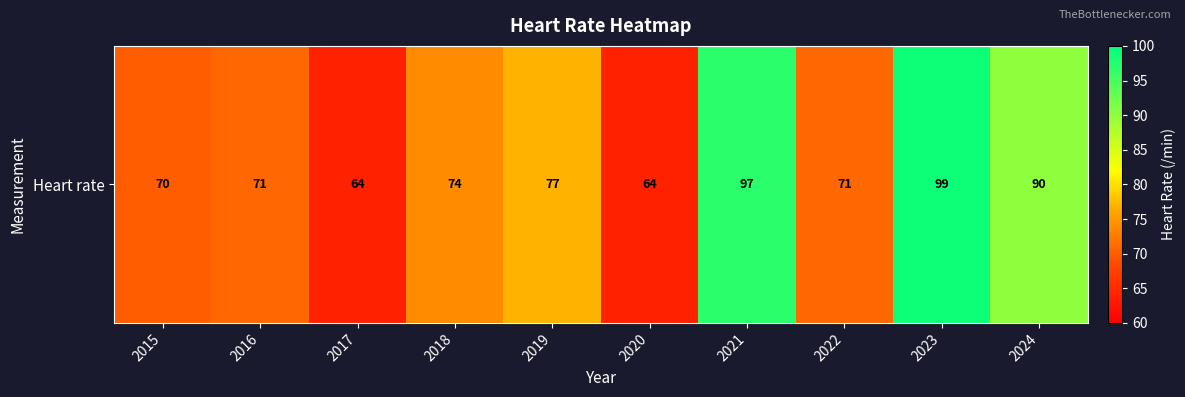

At which category does the chart reach its peak across all series?

2023